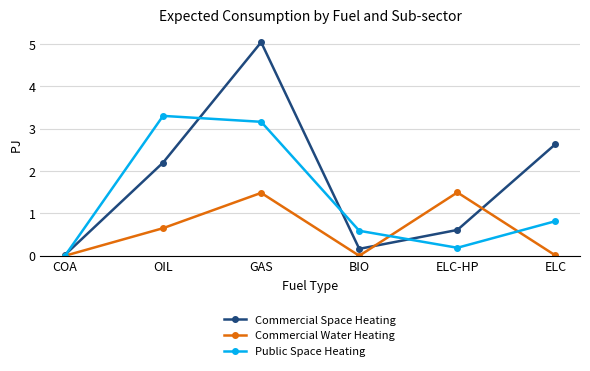

Which series changed the most between OIL and ELC-HP?

Public Space Heating